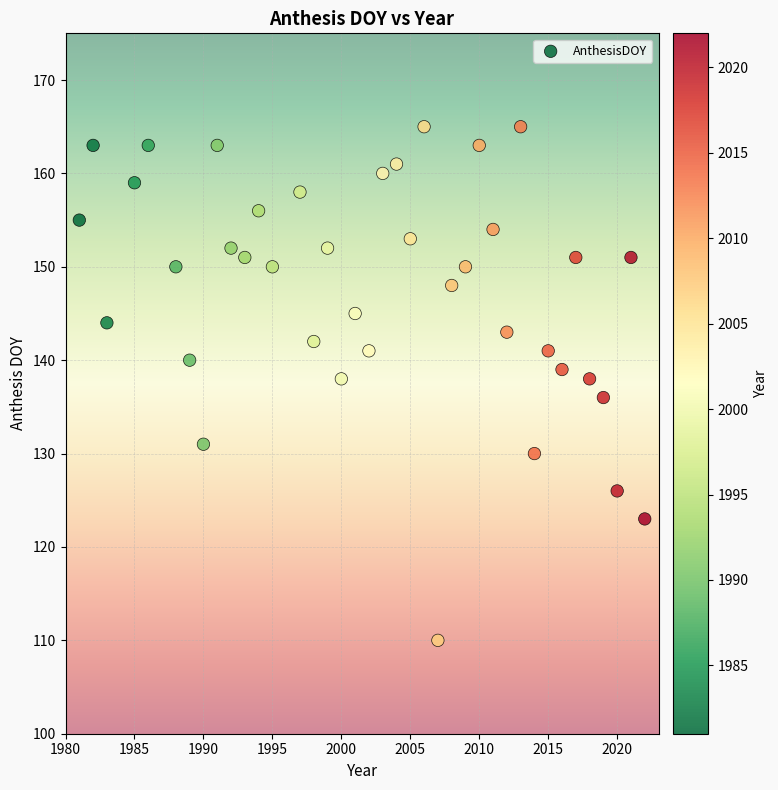

What is the range of X values (max minus min)?

41